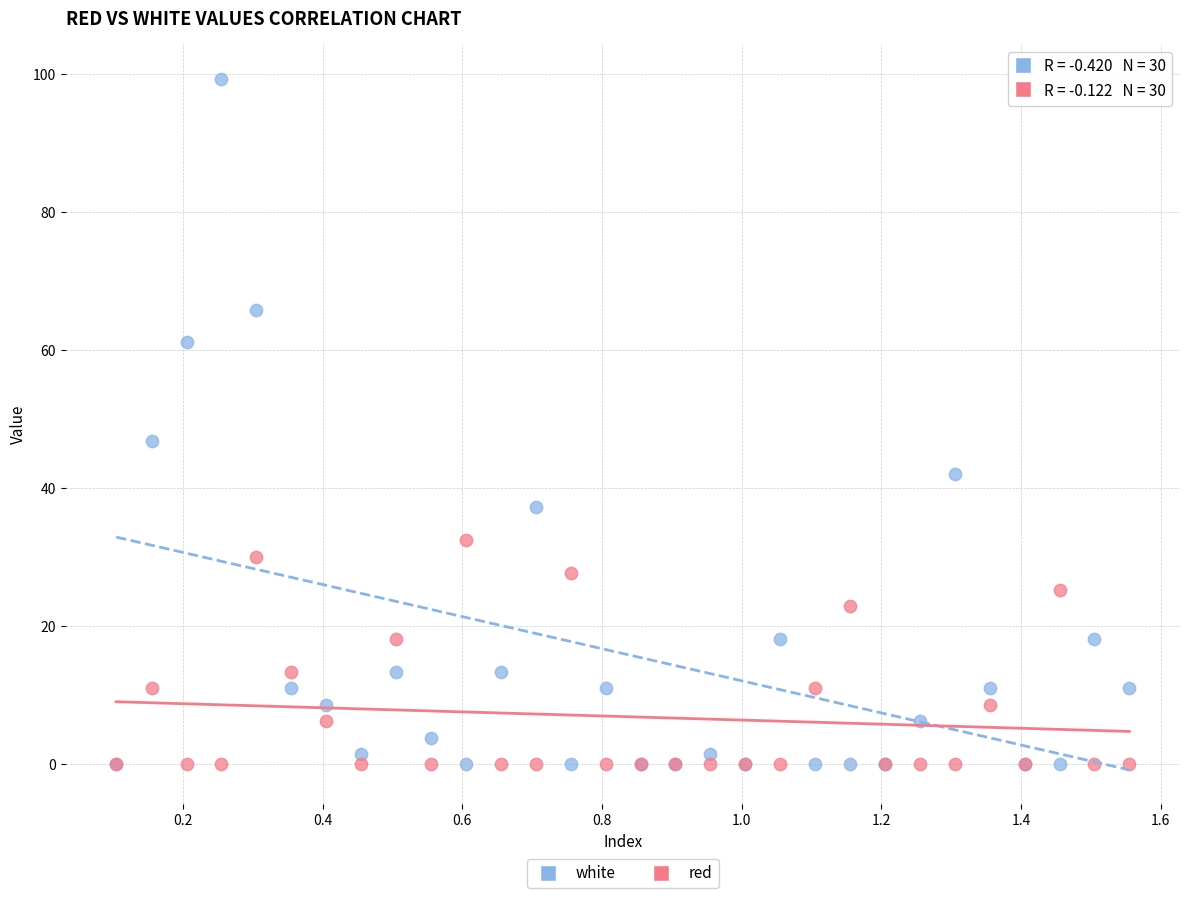

In the white series, what Y value is closest to 49?

46.8